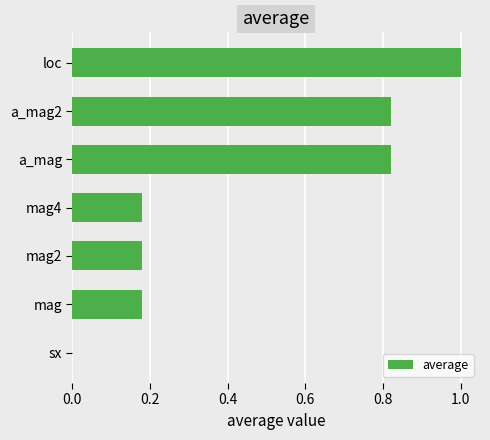

Which label corresponds to the largest value in the chart?

loc